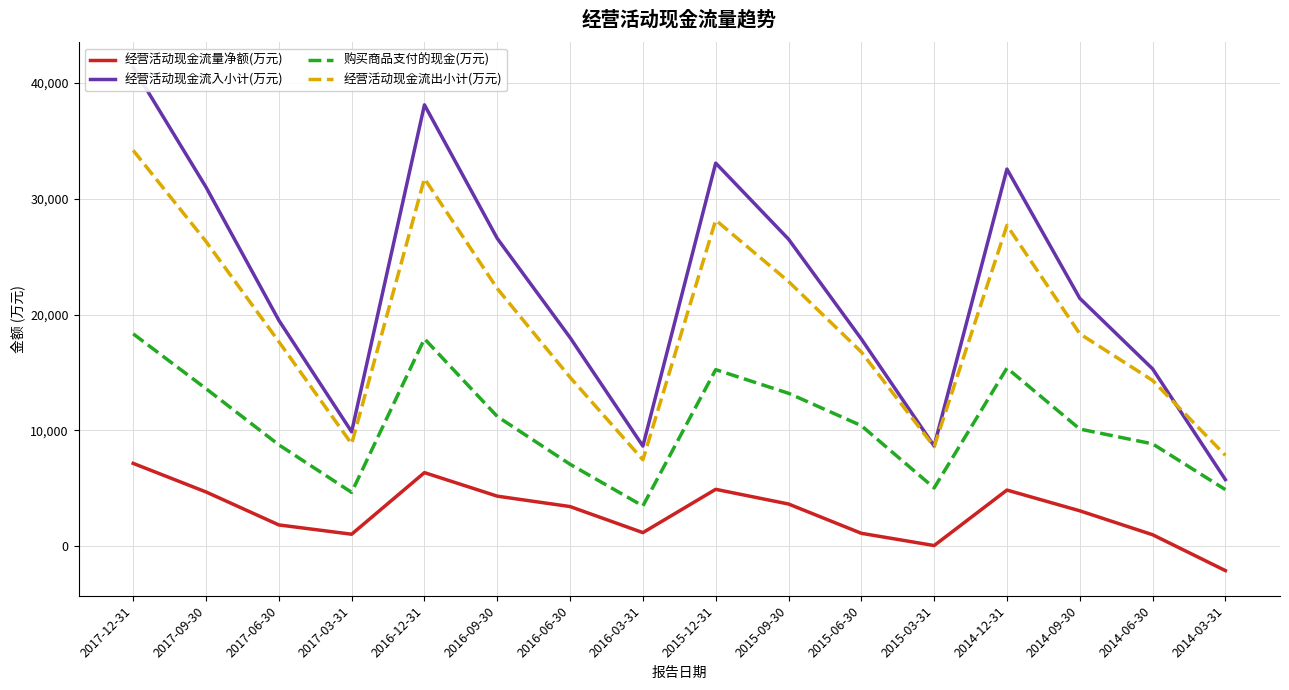

At which category is the sum across all series the highest?

2017-12-31